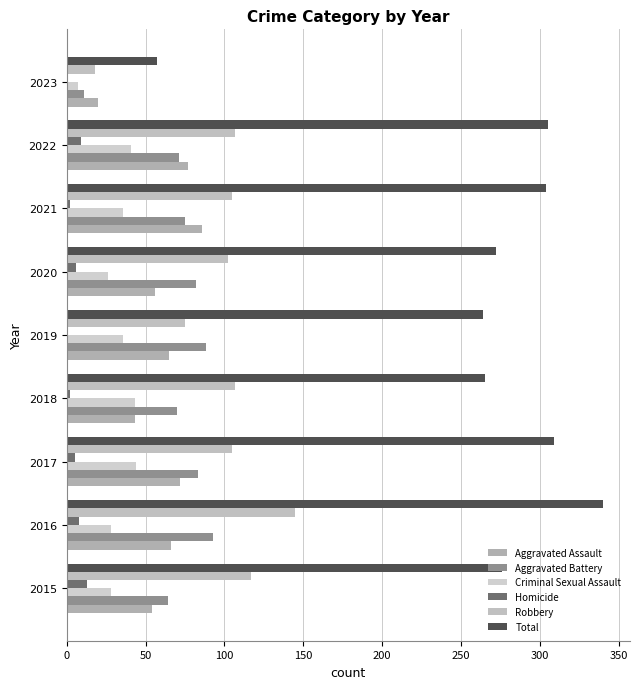

What are all the series names shown in the legend?

Aggravated Assault, Aggravated Battery, Criminal Sexual Assault, Homicide, Robbery, Total